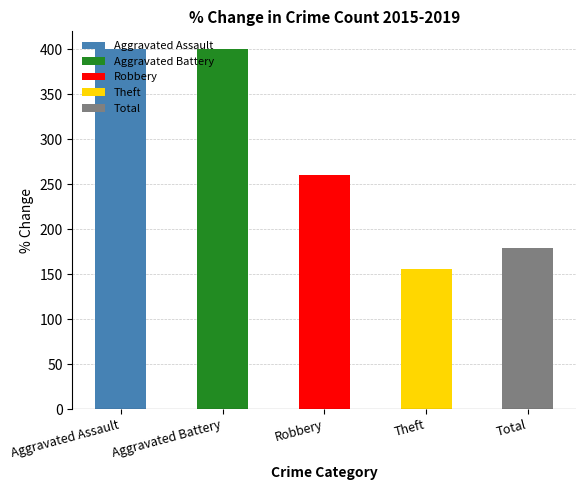

How many series are shown in this chart?

5